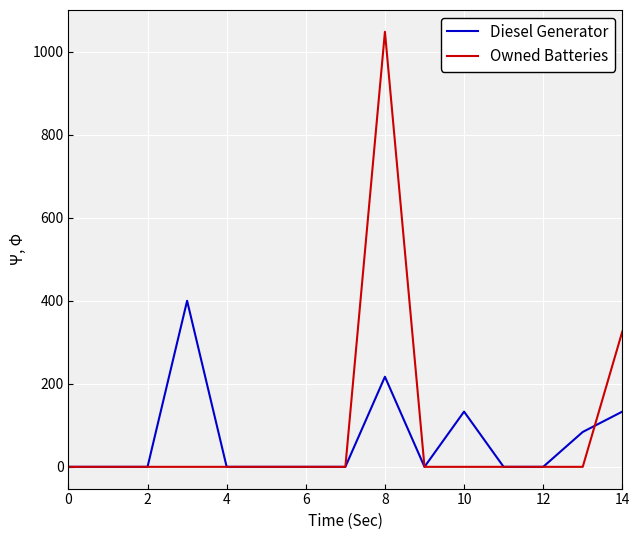

Which series has the widest spread of values?

Owned Batteries